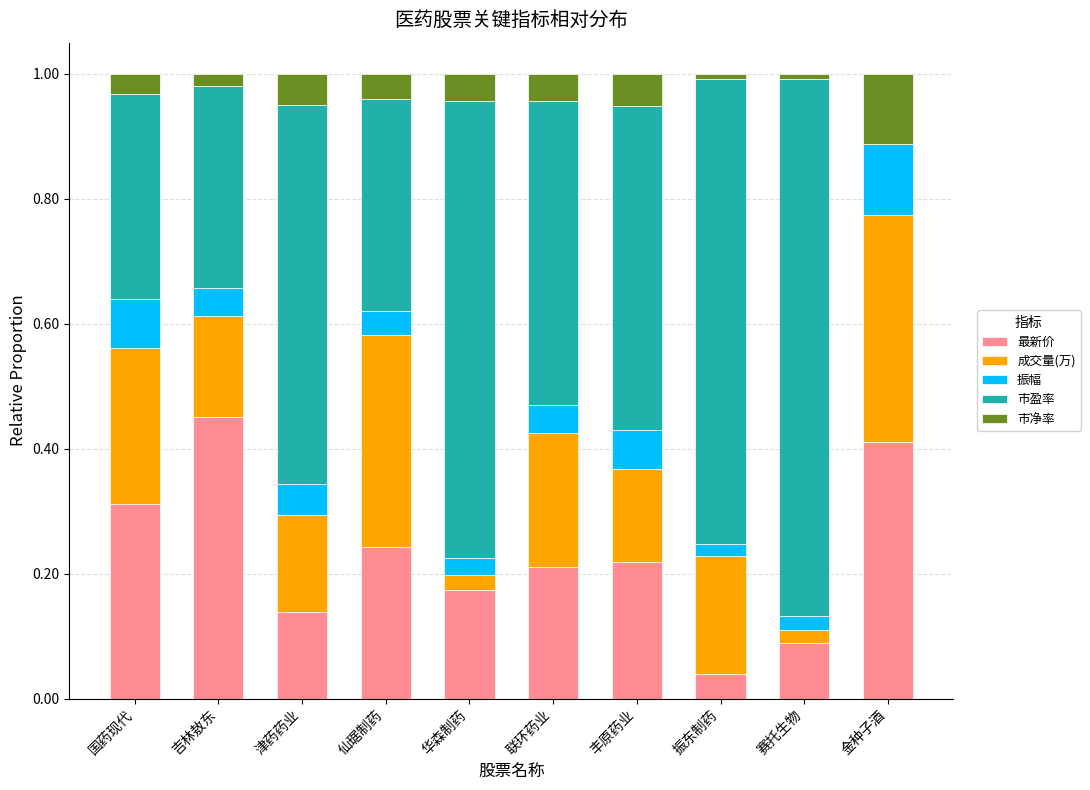

What is the total value across all series at 华森制药?

1.0